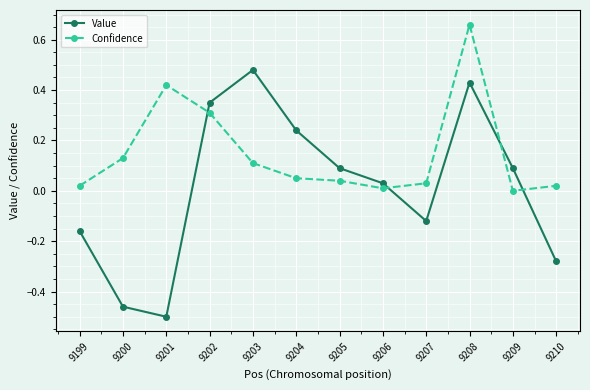

What is the difference between the maximum and minimum values in the Value series?

1.0